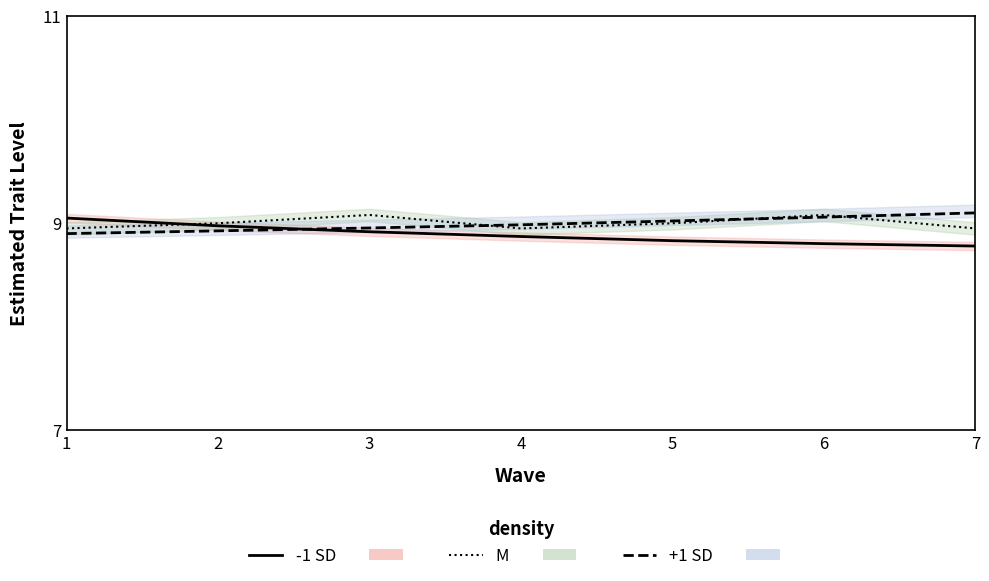

Reading left to right, transcribe all the data shown in this chart.

-1 SD: 1=9.1	2=9.0	3=8.9	4=8.9	5=8.8	6=8.8	7=8.8
M: 1=8.9	2=9.0	3=9.1	4=8.9	5=9.0	6=9.1	7=8.9
+1 SD: 1=8.9	2=8.9	3=9.0	4=9.0	5=9.0	6=9.1	7=9.1